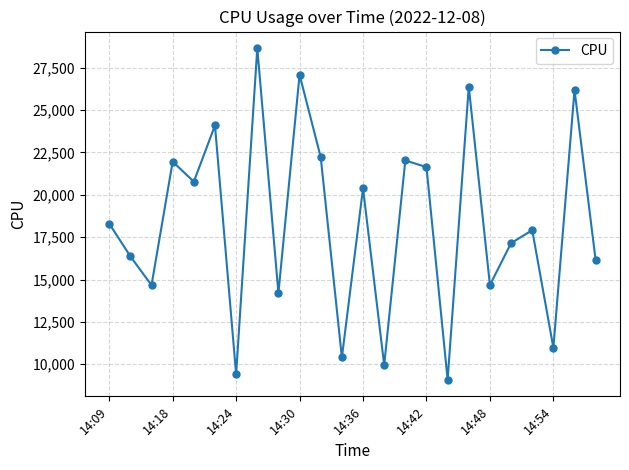

What is the value of the 20th point from the left?

17145